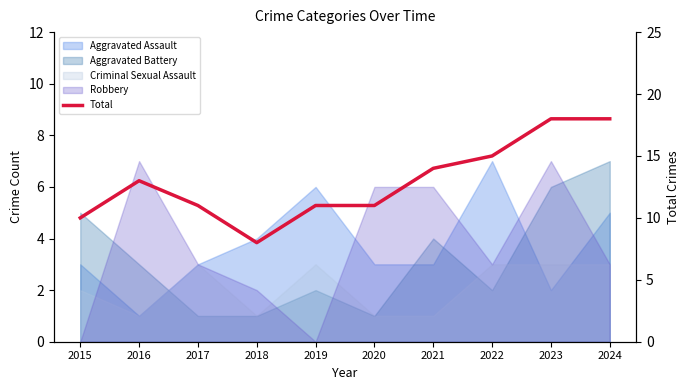

Where is the first local maximum?

2016